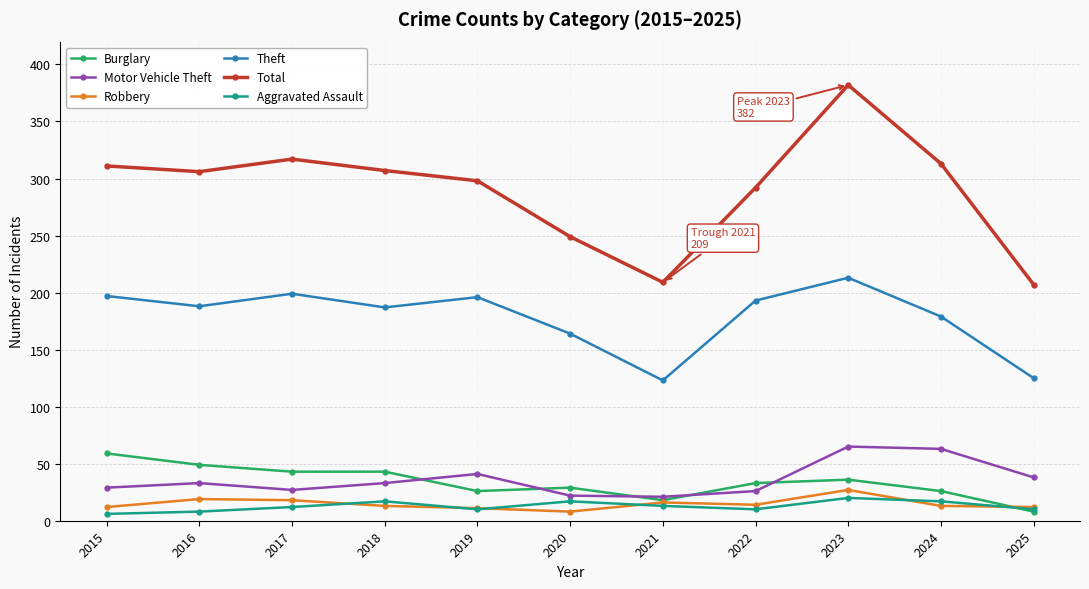

What value does the Theft series have at 2021?

123